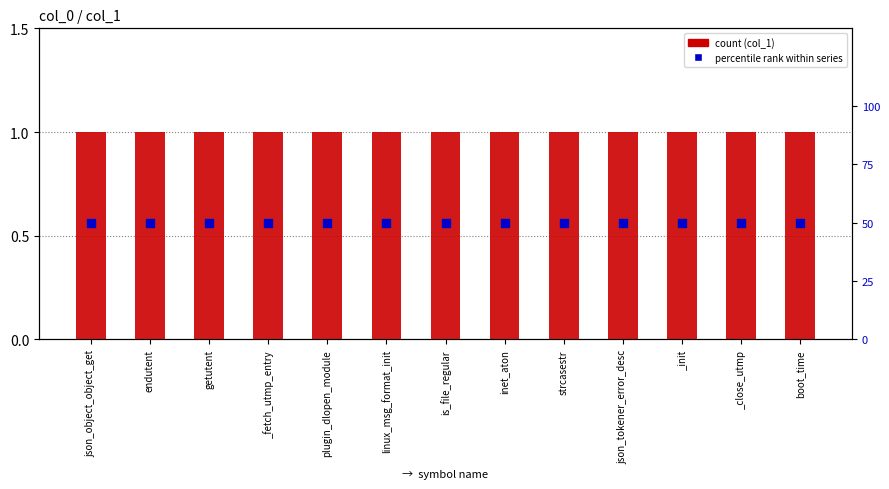

Which series contains the highest Y value?

percentile rank